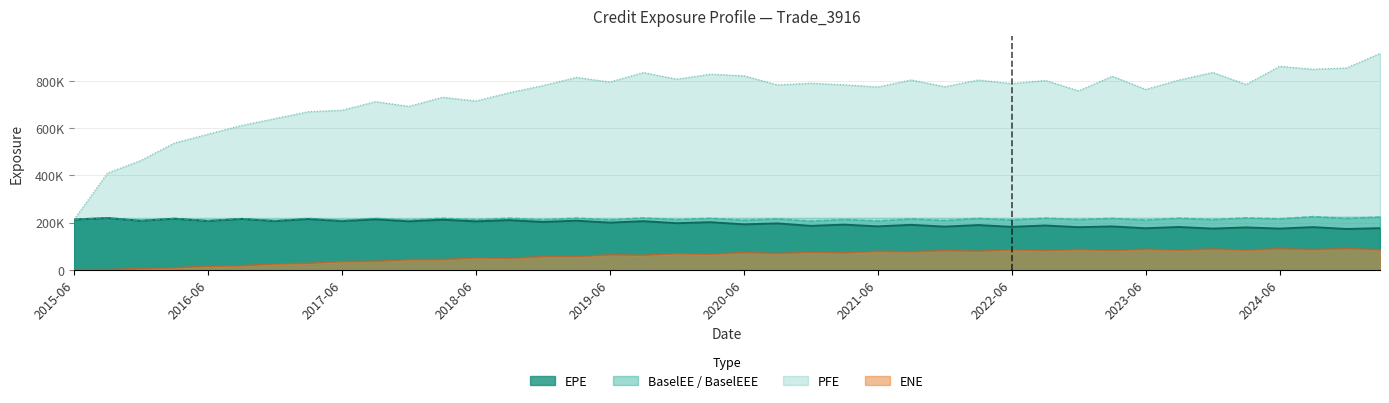

The value of ENE at 2017-06 is 10420.4. True or false?

False